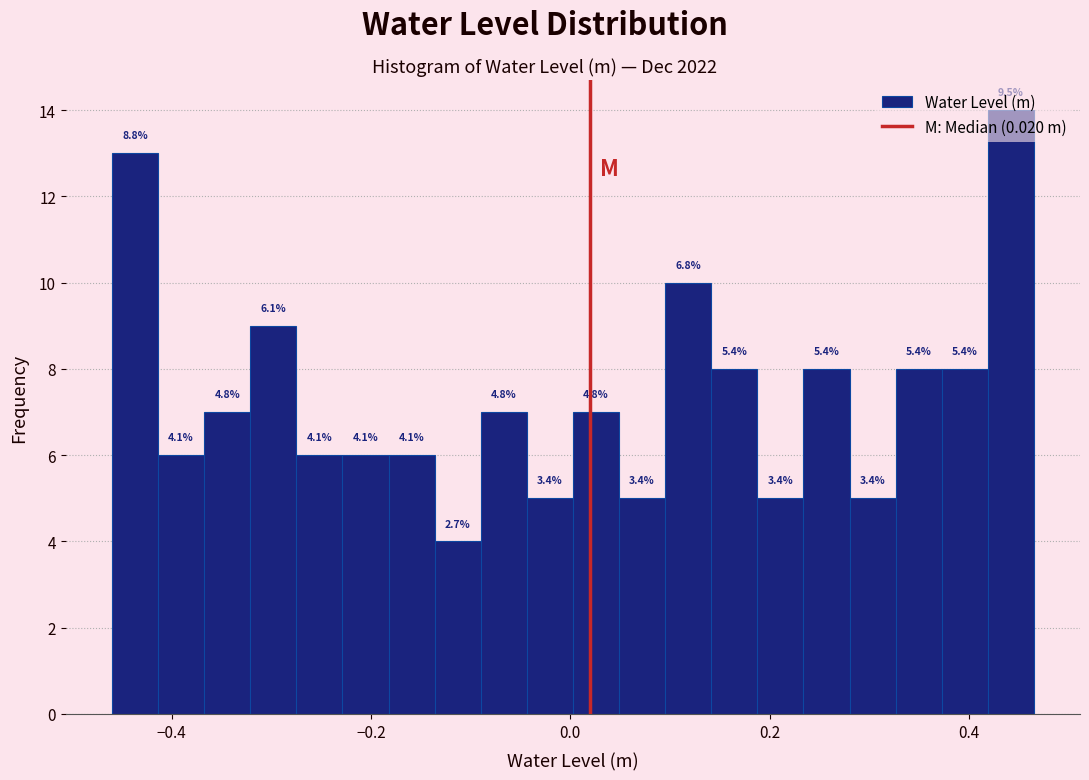

Around what value on the x-axis is the tallest bar? Give the approximate position of its centre, as read against the axis.

0.44